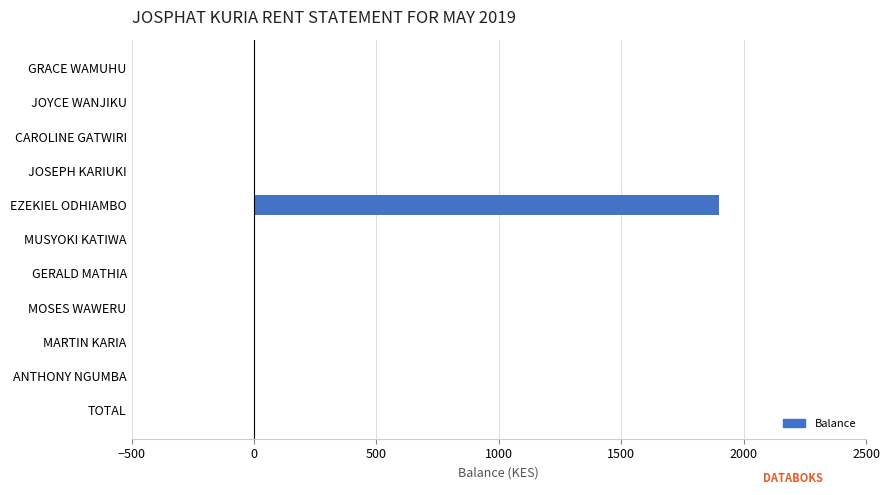

Reading top to bottom, list all the values displayed in this chart.

GRACE WAMUHU=0	JOYCE WANJIKU=0	CAROLINE GATWIRI=0	JOSEPH KARIUKI=0	EZEKIEL ODHIAMBO=1900	MUSYOKI KATIWA=0	GERALD MATHIA=0	MOSES WAWERU=0	MARTIN KARIA=0	ANTHONY NGUMBA=0	TOTAL=0